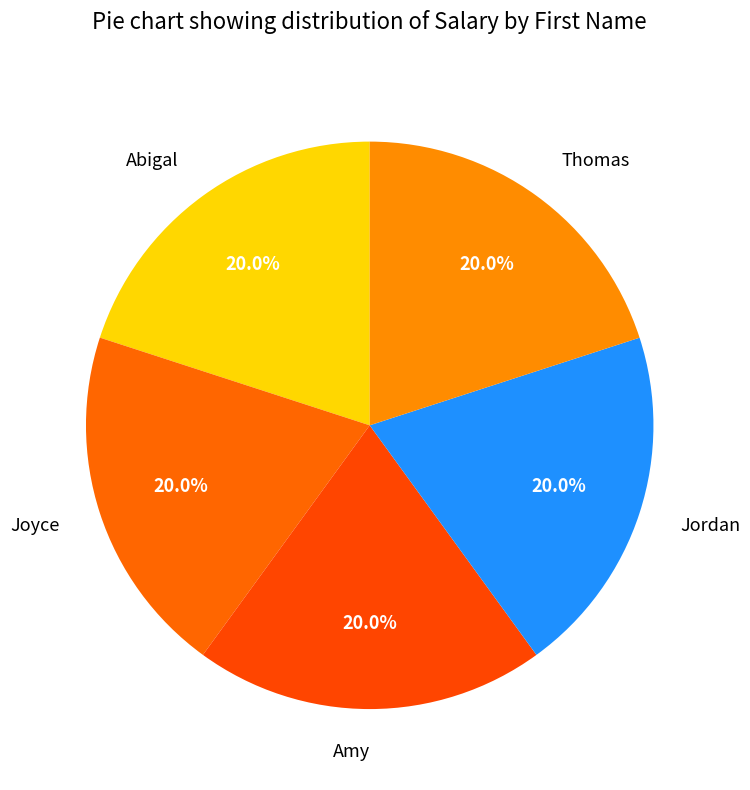

Count the number of slices in the pie.

5